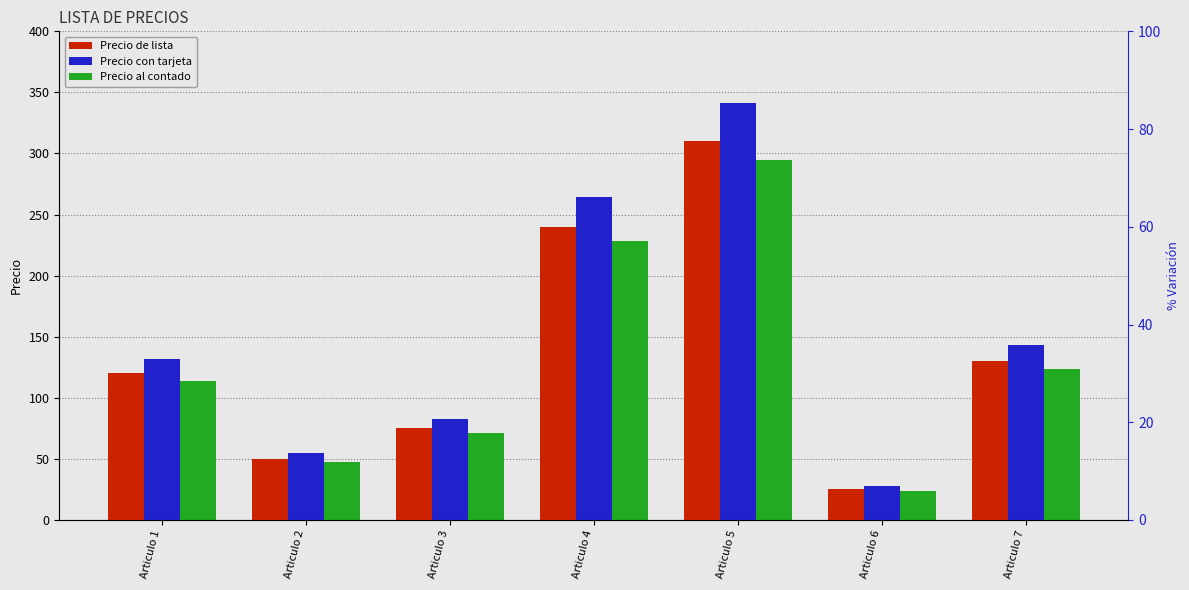

Which series has the widest spread of values?

Precio con tarjeta